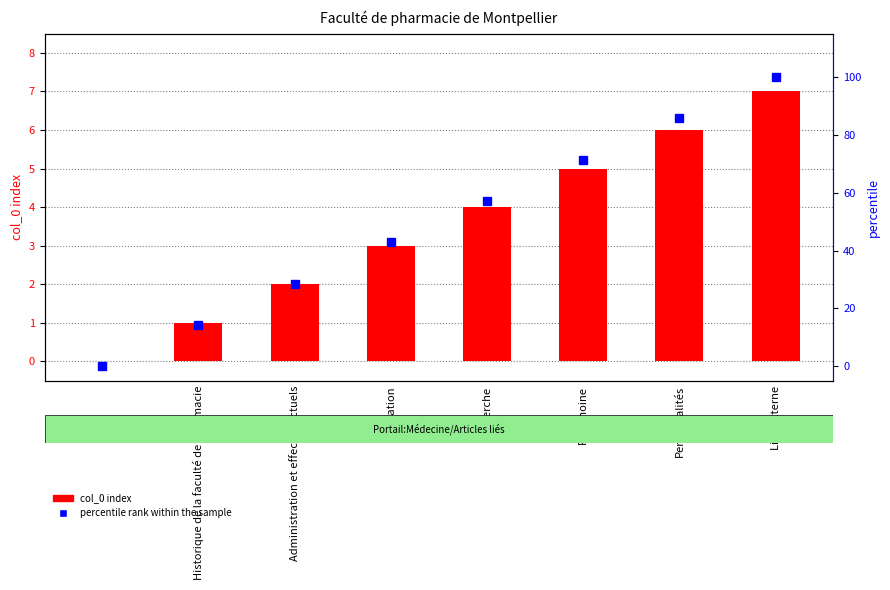

What is the difference between the maximum and minimum values in the col_0 index series?

7.0